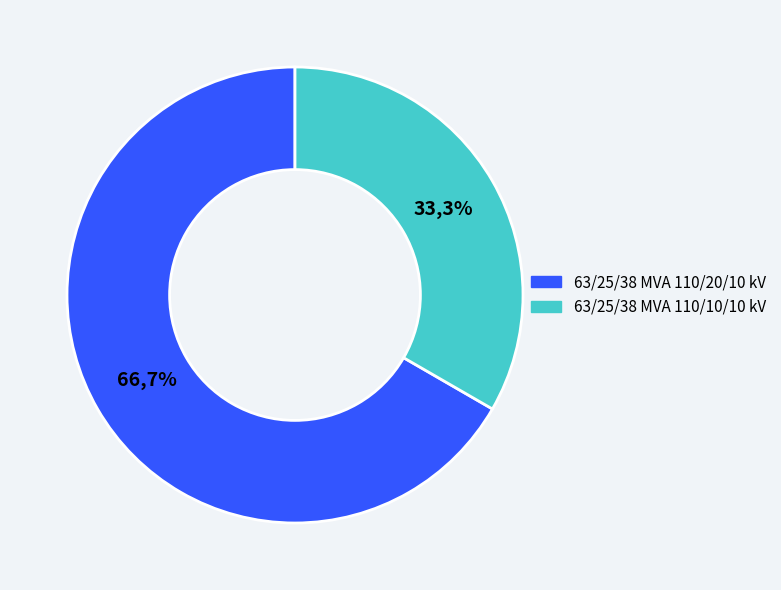

Is it true that 63/25/38 MVA 110/20/10 kV is 67% of the pie?

True